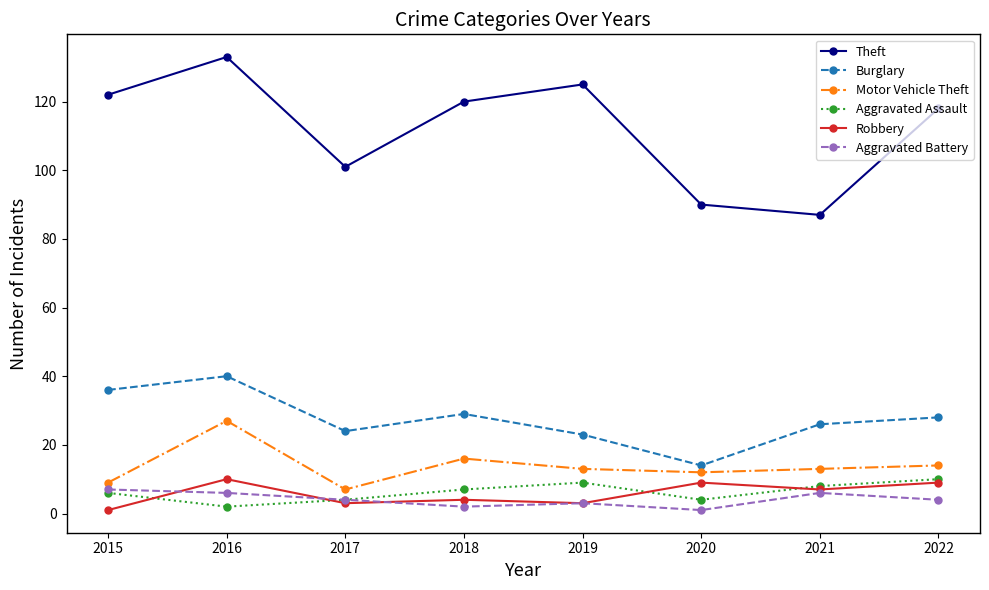

At how many categories does at least one series exceed 59?

8